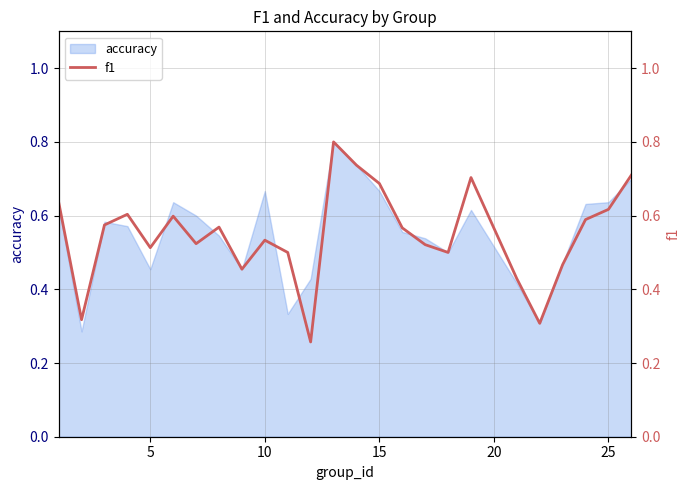

What is the greatest value displayed?

0.8